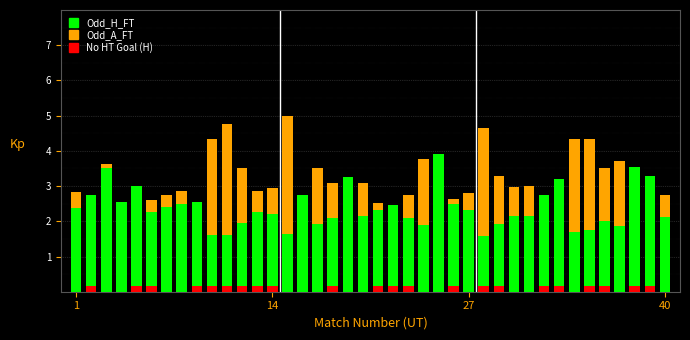

Between 26 and 14, which is larger?

26